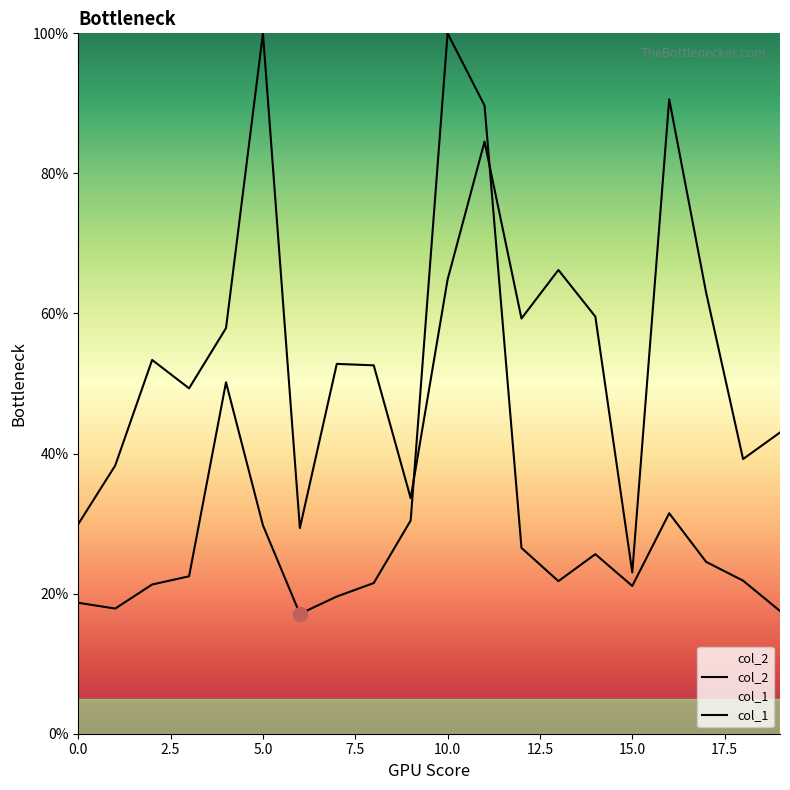

What are all the series names shown in the legend?

col_2, col_1